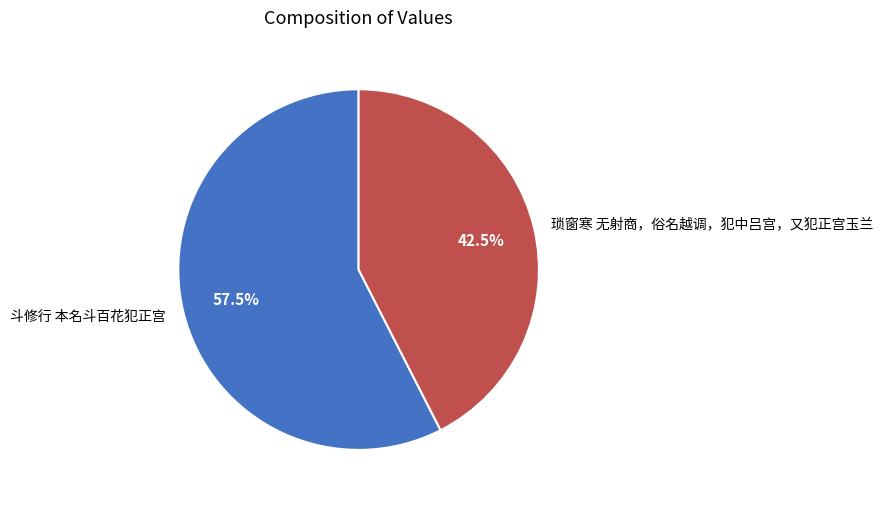

Approximately how many times larger is the value at 斗修行 本名斗百花犯正宫 compared to 琐窗寒 无射商，俗名越调，犯中吕宫，又犯正宫玉兰?

1.4